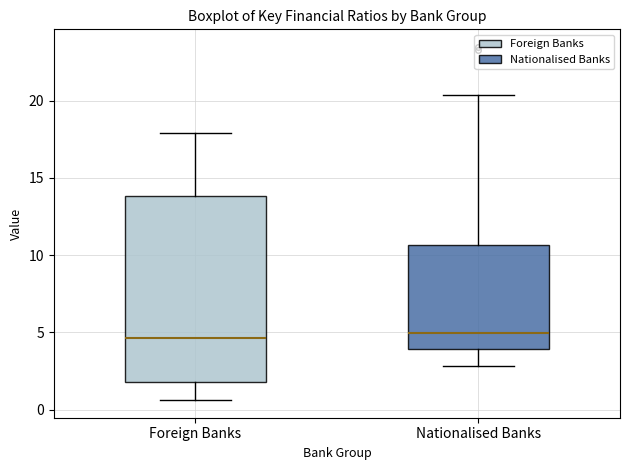

Reading left to right, read every box against the y-axis: the position of its median line, the range the box covers, and the ends of its whiskers. The values are not printed on the chart, so give them approximately, as read against the axis.

Foreign Banks: median 4.5, box 2.0 to 14.0, whiskers 0.5 to 18.0
Nationalised Banks: median 5.0, box 4.0 to 10.5, whiskers 3.0 to 20.5